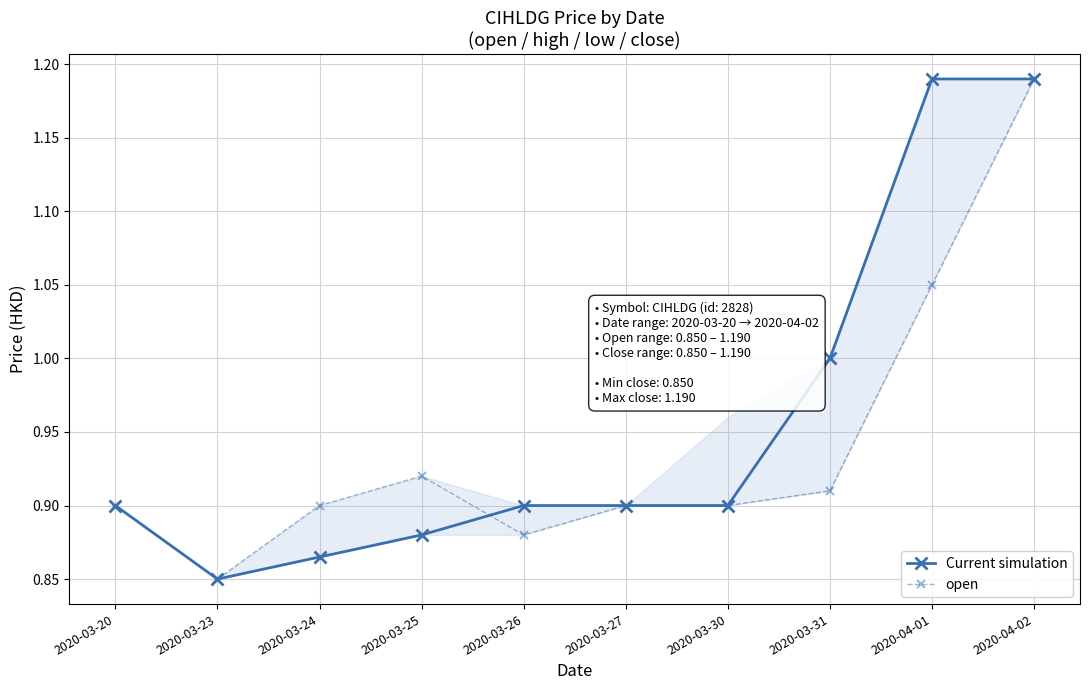

What is the label of the 4th point from the right?

2020-03-30